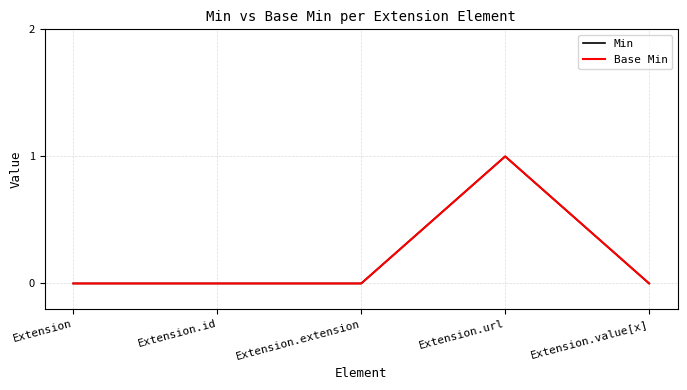

Reading left to right, extract all data points from this chart.

Min: Extension=0	Extension.id=0	Extension.extension=0	Extension.url=1	Extension.value[x]=0
Base Min: Extension=0	Extension.id=0	Extension.extension=0	Extension.url=1	Extension.value[x]=0